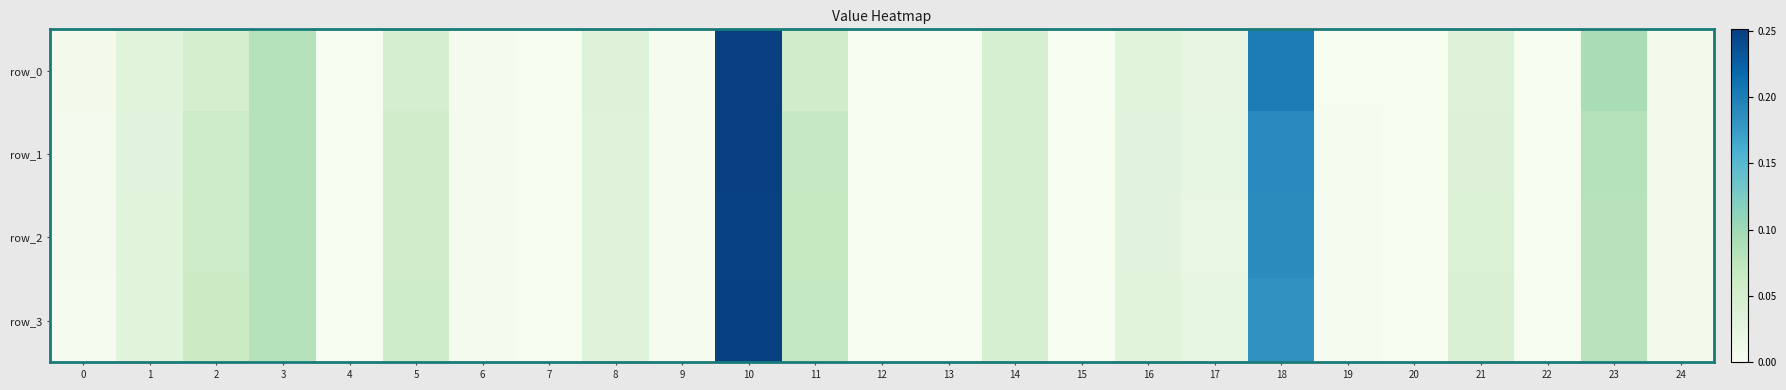

Which category has the lowest value in the row_0 series?

7